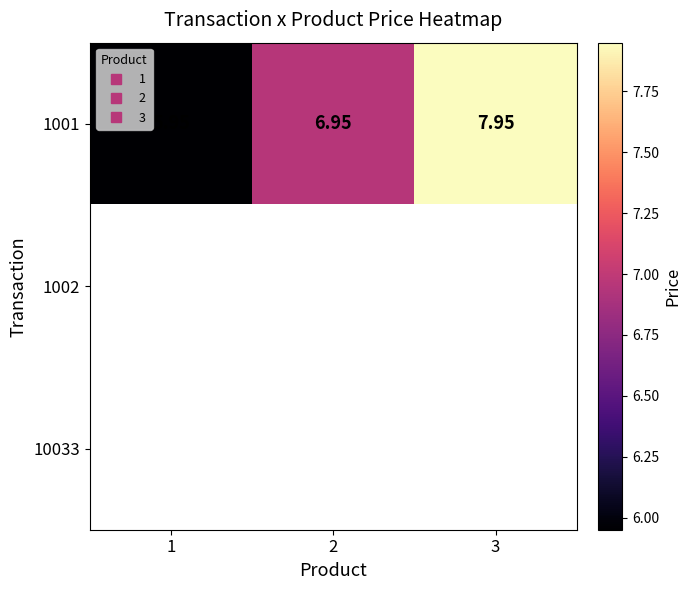

Which label corresponds to the largest value in the chart?

3